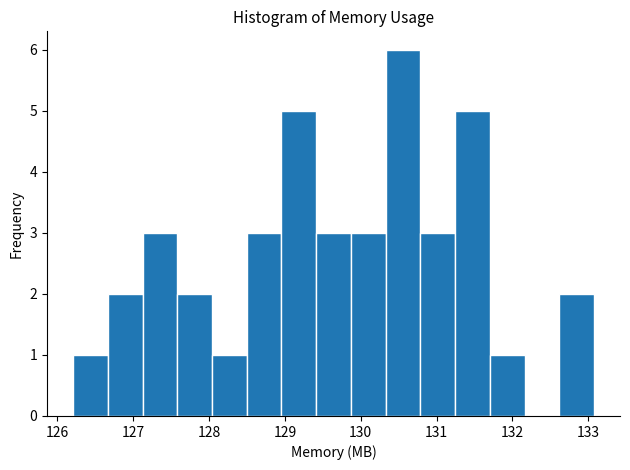

Which range on the x-axis has the tallest bar?

130.3 to 130.8